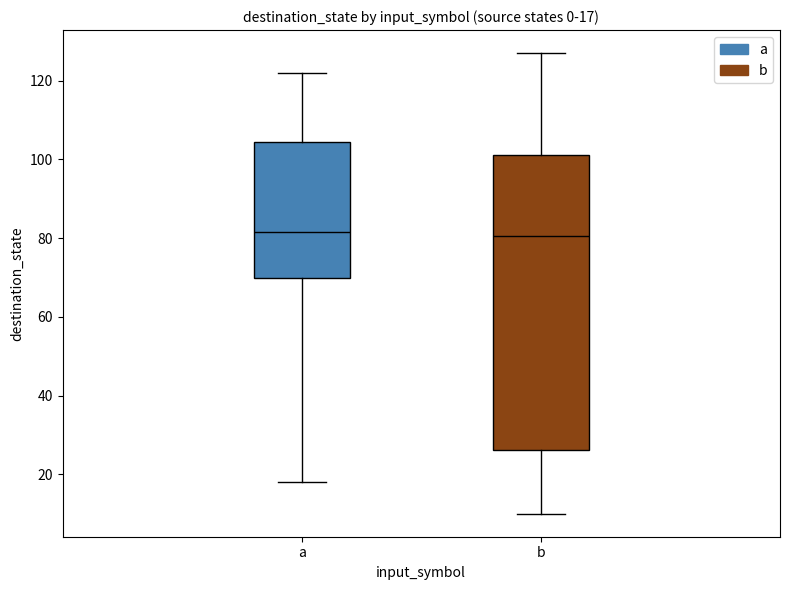

Which box is the tallest, from its lower edge to its upper edge?

b